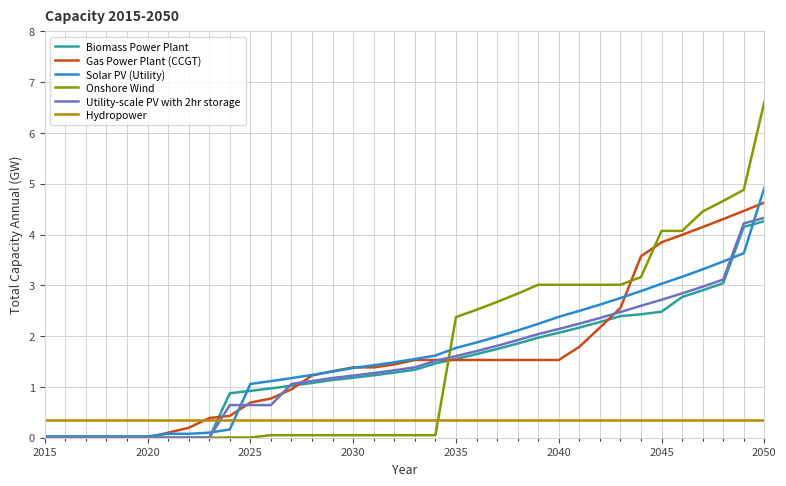

What is the greatest value displayed?

6.6